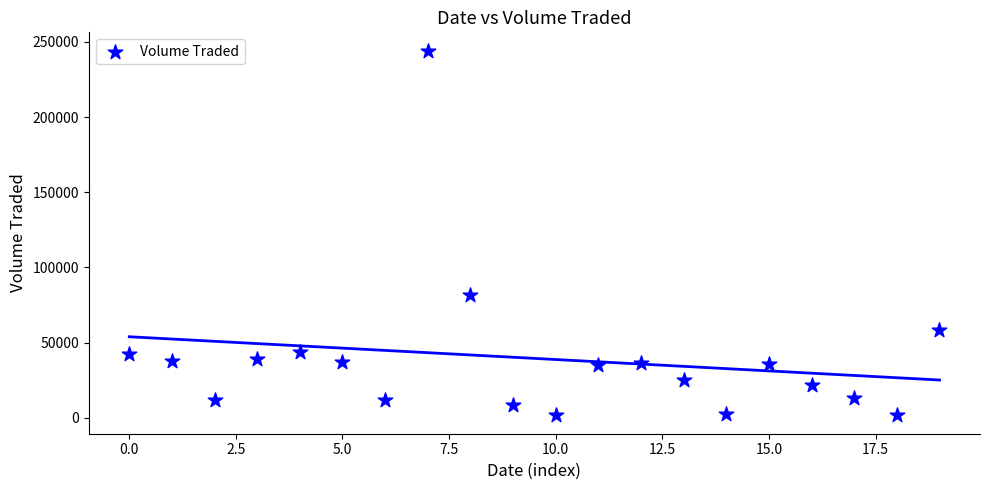

What Y value in the scatter plot is closest to 122850?

81700